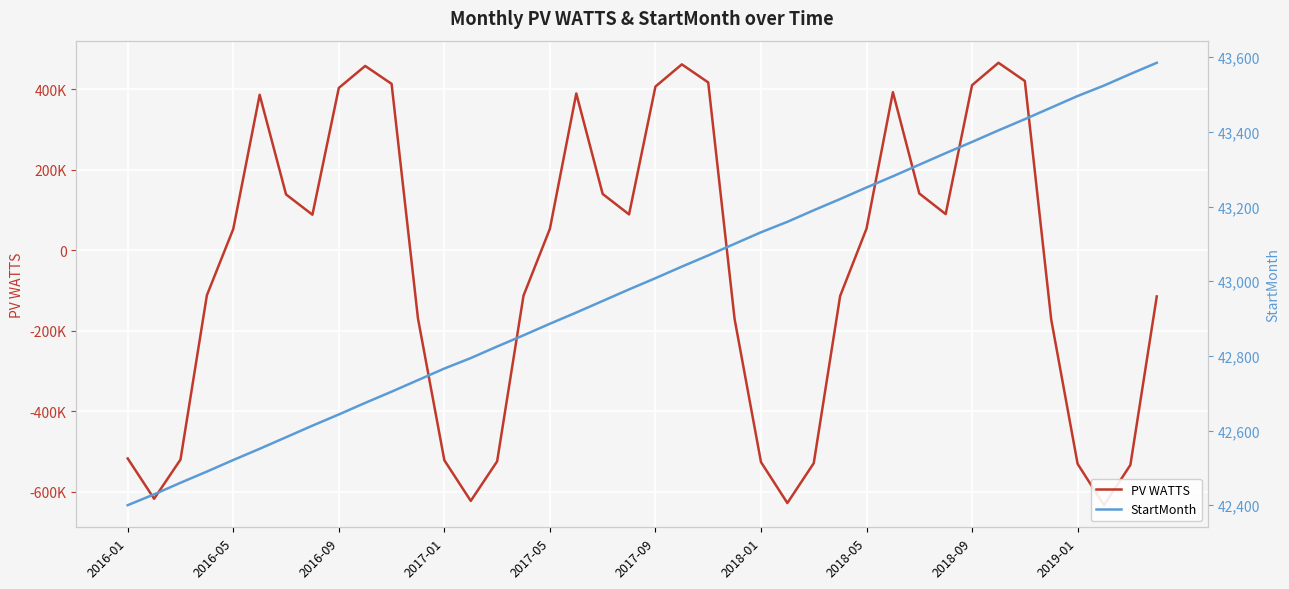

List the series in order of their overall mean, lowest first.

PV WATTS, StartMonth